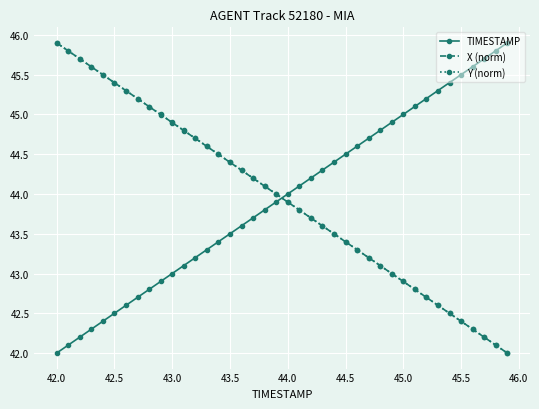

After their last crossing, which series has the higher values: TIMESTAMP or Y (norm)?

TIMESTAMP